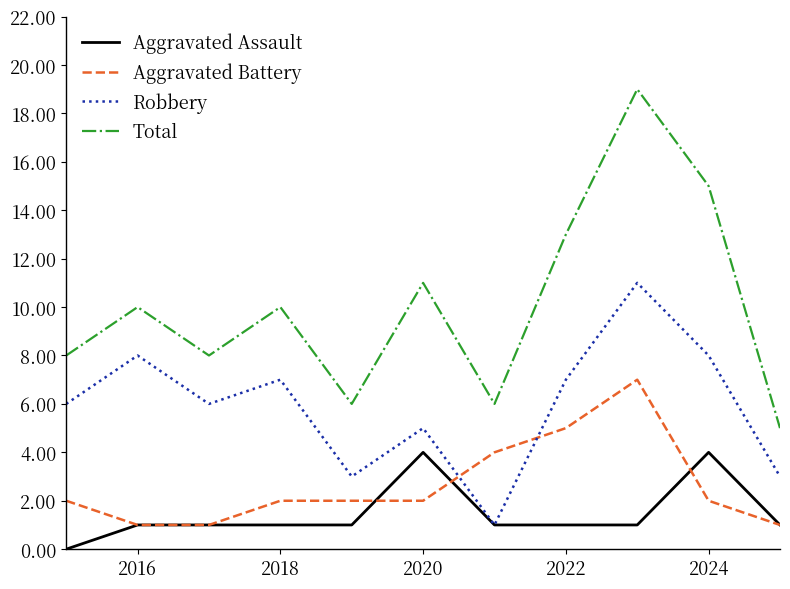

True or false: Total and Robbery intersect in this chart.

False